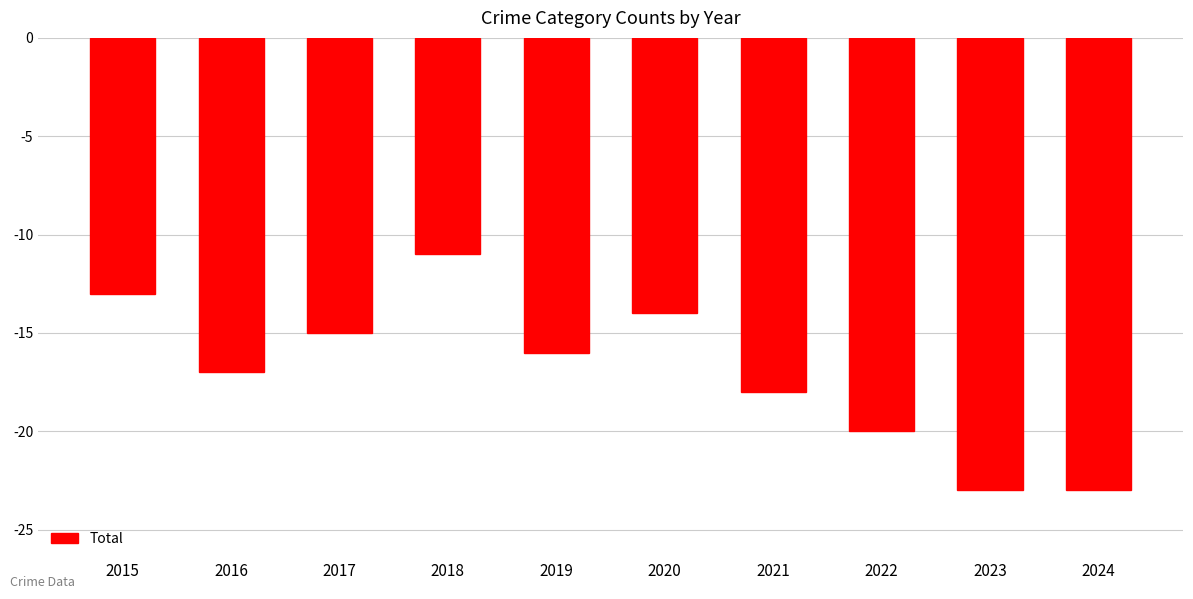

What value does the data have at 2021?

-18